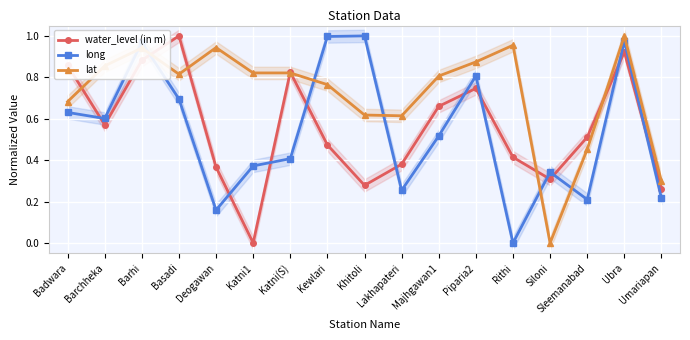

What is the total value across all series at Badwara?

2.2